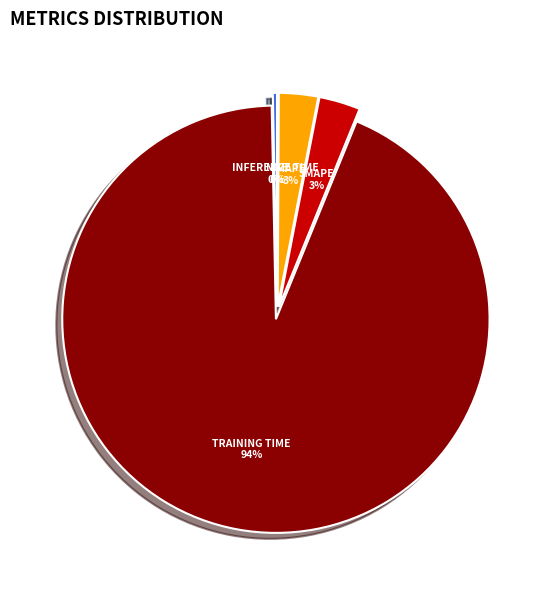

Does any single category account for the majority?

Yes